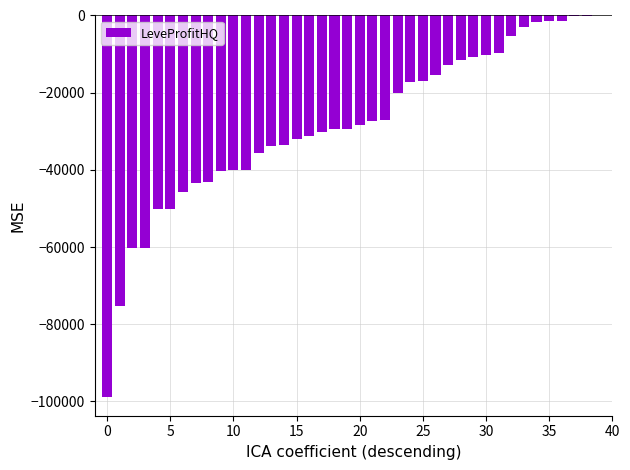

What is the sum of all values?

-1124812.8